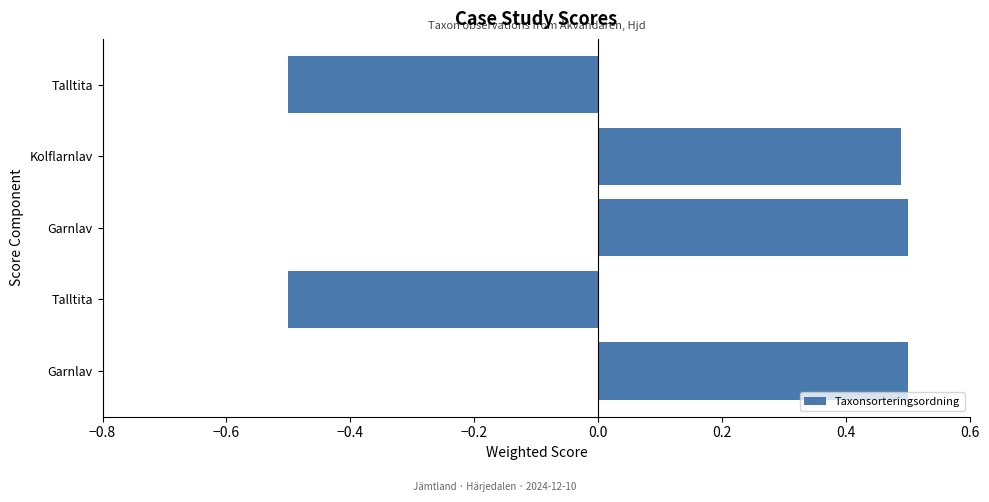

How many data points are above 0?

3